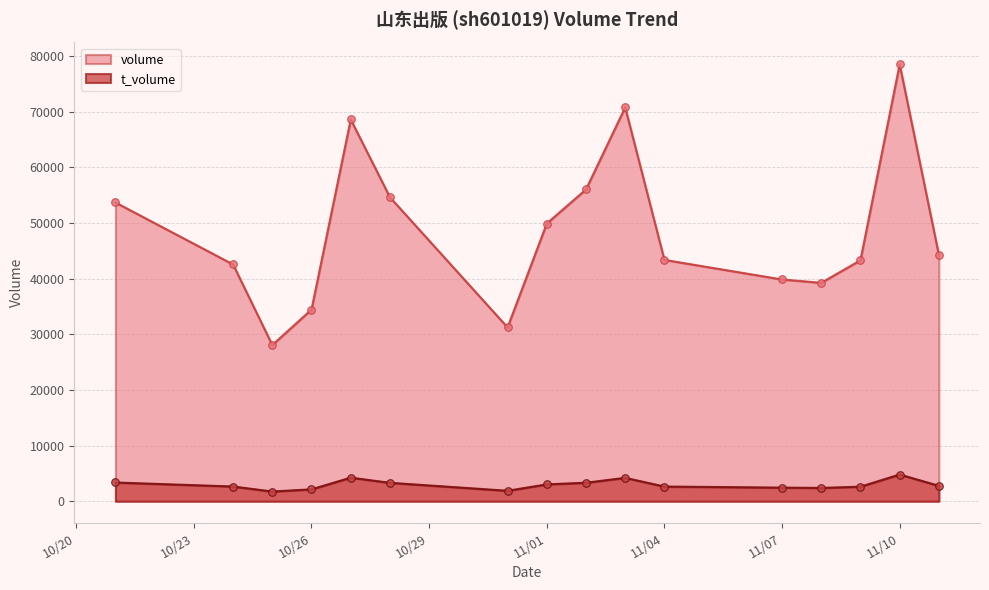

Which series has the widest spread of Y values?

volume